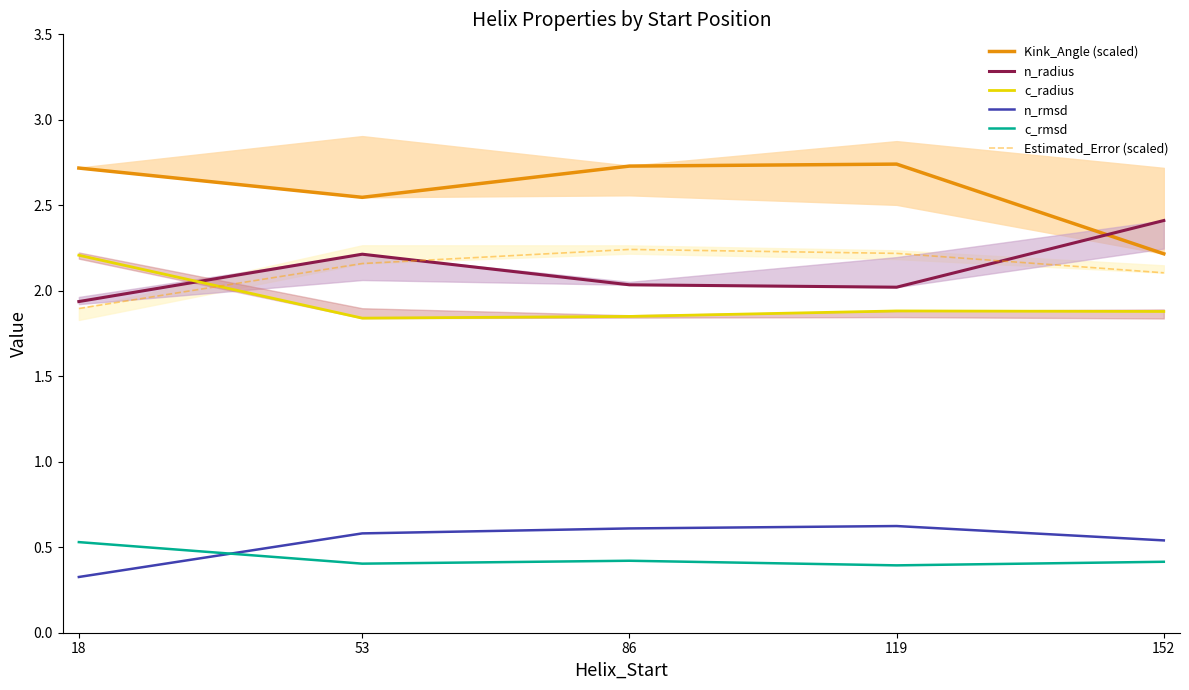

Which category has the lowest value across all series?

18